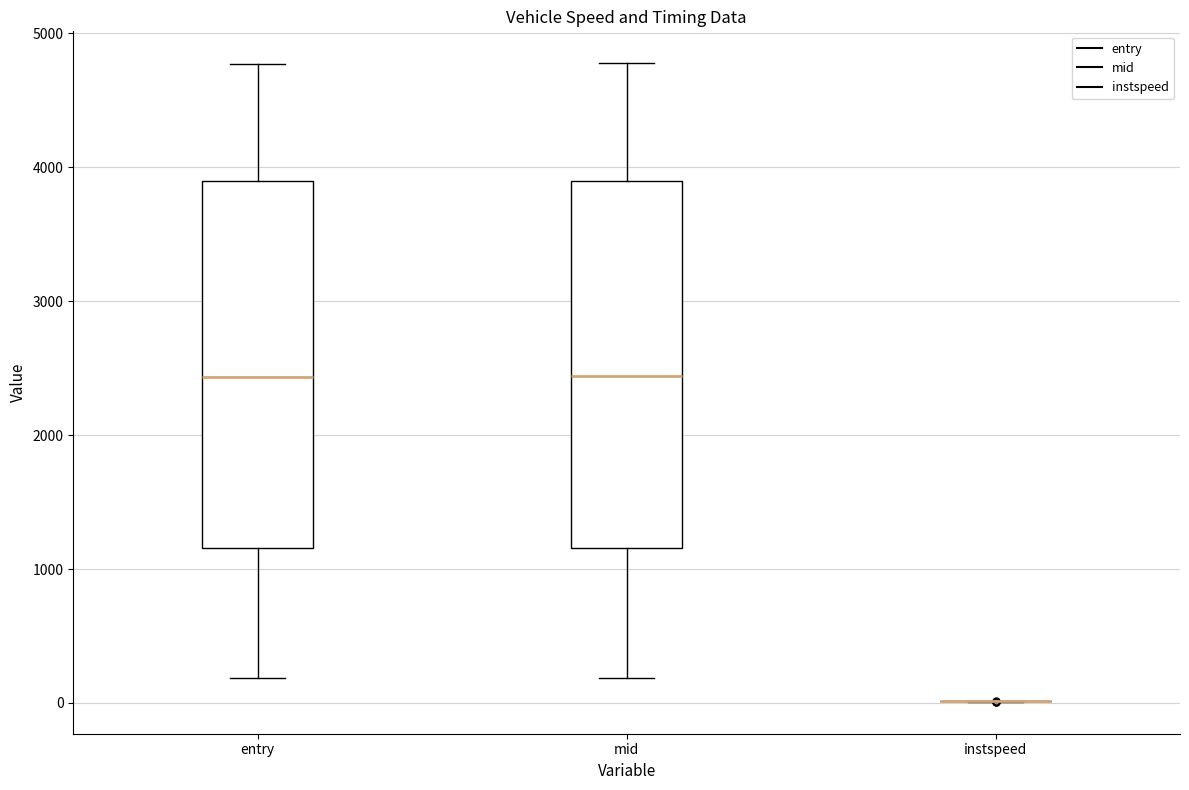

Reading left to right, transcribe this box plot: for each box, give where its median line is, the range the box spans, and where its two whiskers end, as read against the y-axis. The values are not printed on the chart, so give them approximately, as read against the axis.

entry: median 2400, box 1200 to 3900, whiskers 200 to 4800
mid: median 2400, box 1200 to 3900, whiskers 200 to 4800
instspeed: box collapsed to a line at 0, whiskers 0 to 0